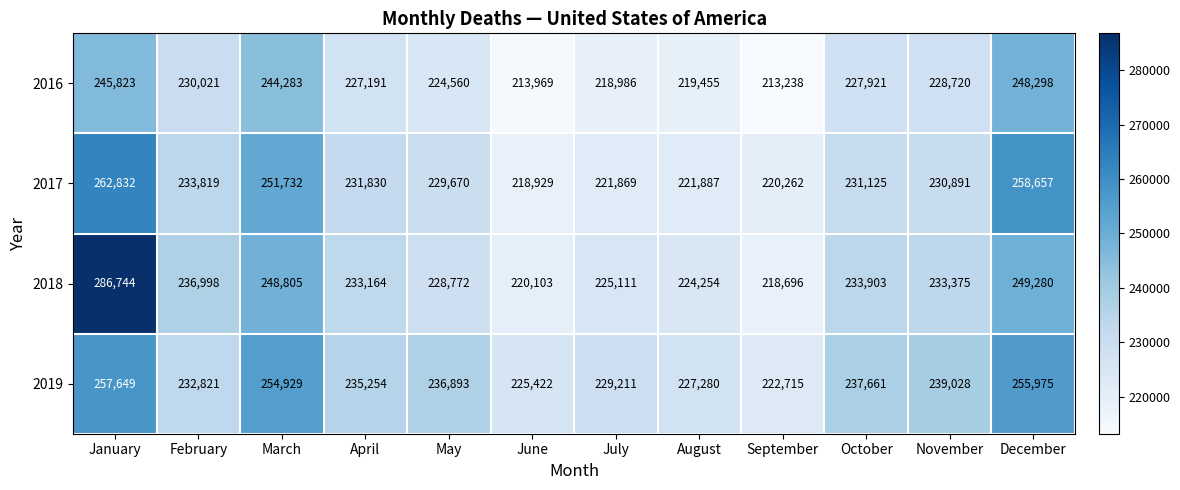

Between March and June, which series saw the biggest shift?

2017